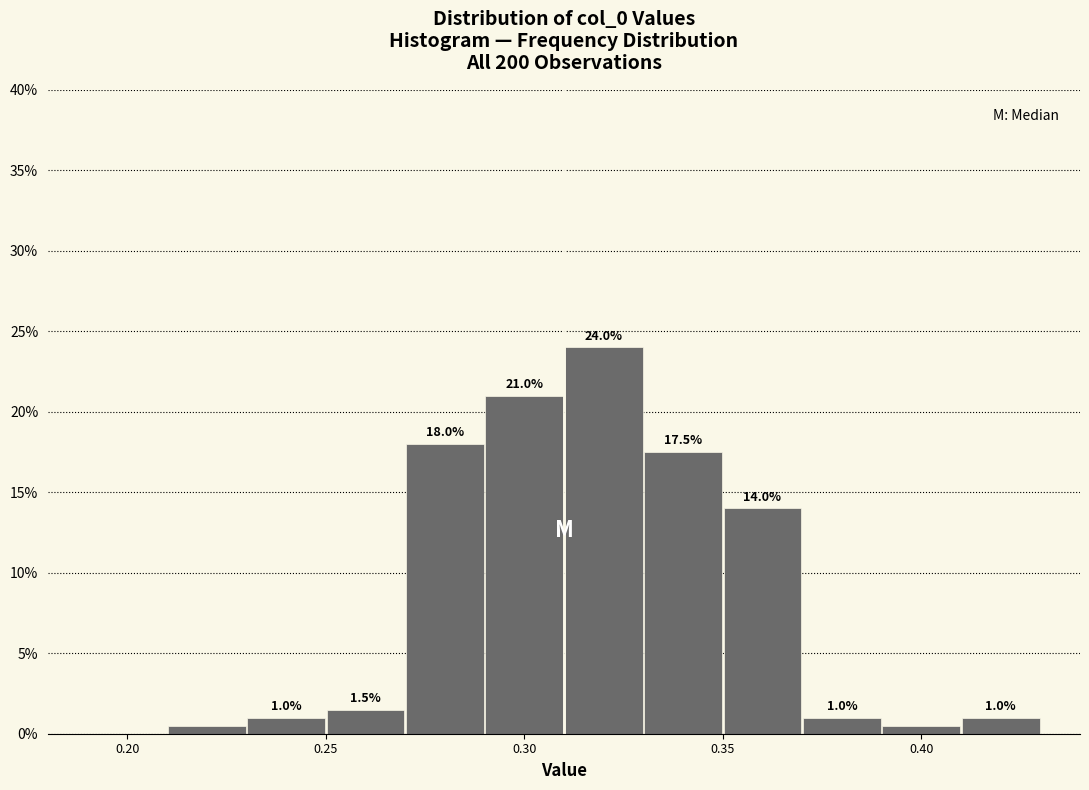

Over which range of the x-axis is the bar tallest?

0.31 to 0.33